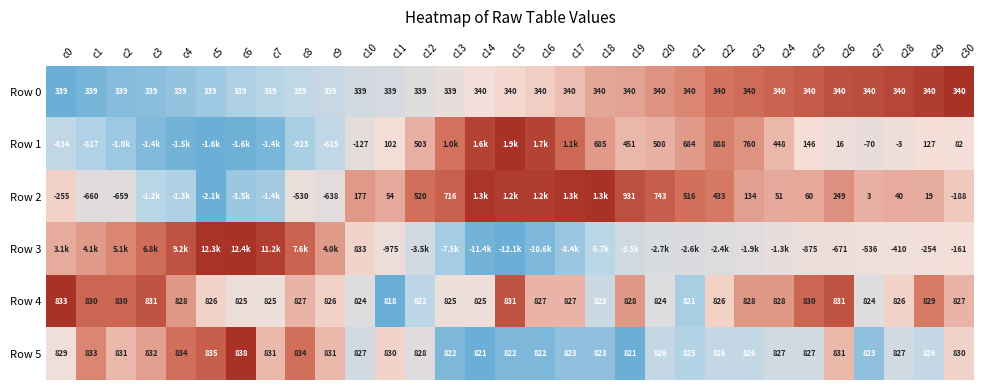

Is the value of Row 0 at c1 greater than the value of Row 1 at c1?

Yes